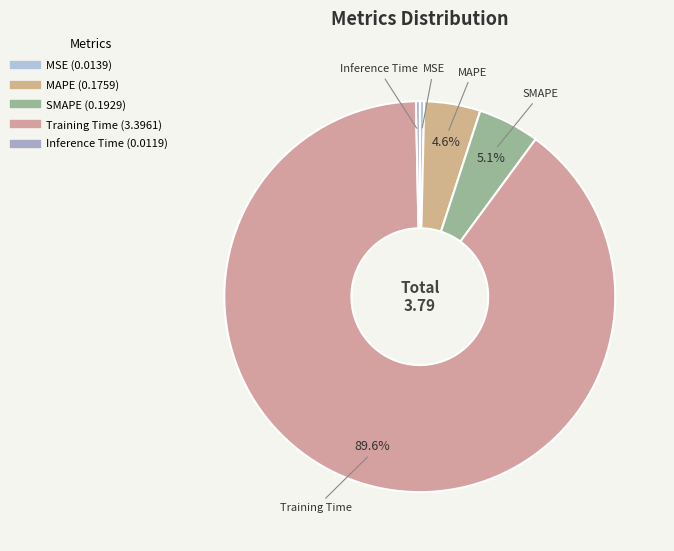

The MSE slice represents 15% of the pie. True or false?

False